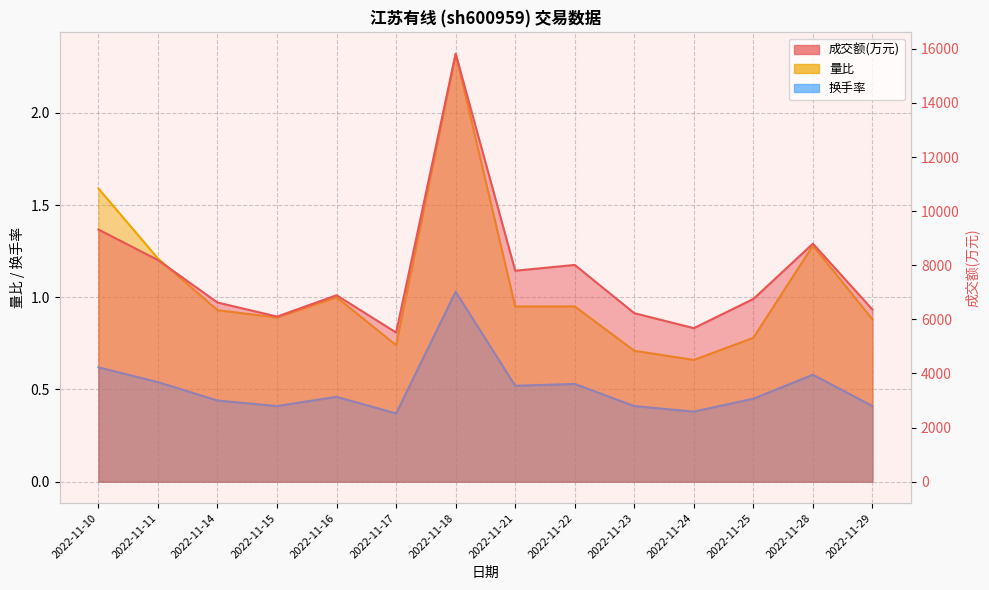

Which series has the largest range (max minus min)?

成交额(万元)